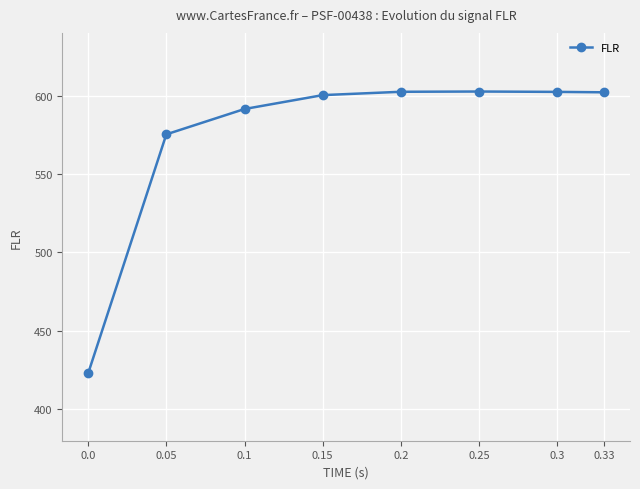

How many series are shown in this chart?

1